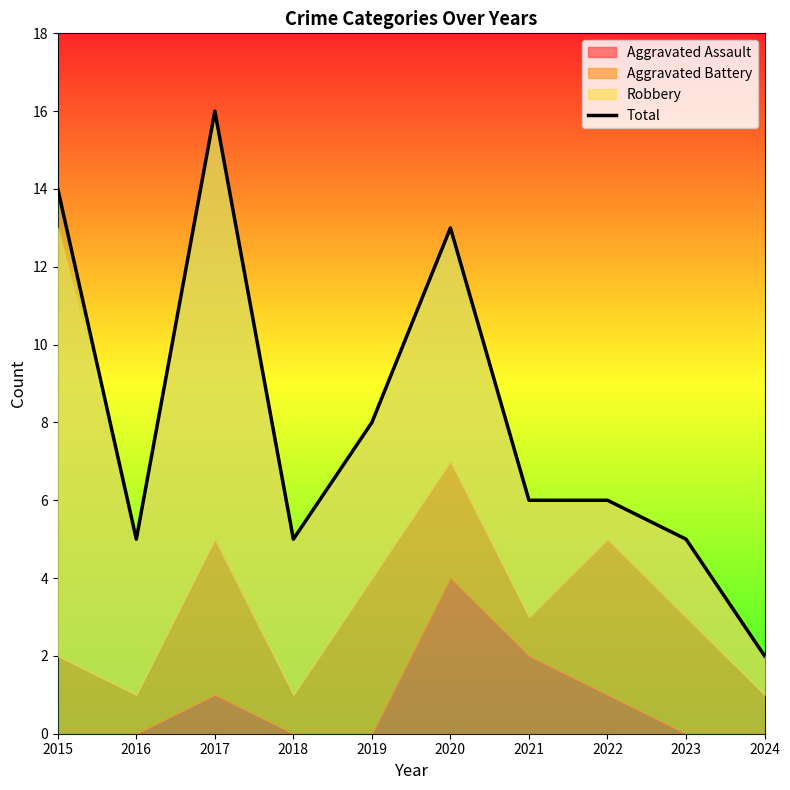

The chart shows a value of 2 at 2024. True or false?

True